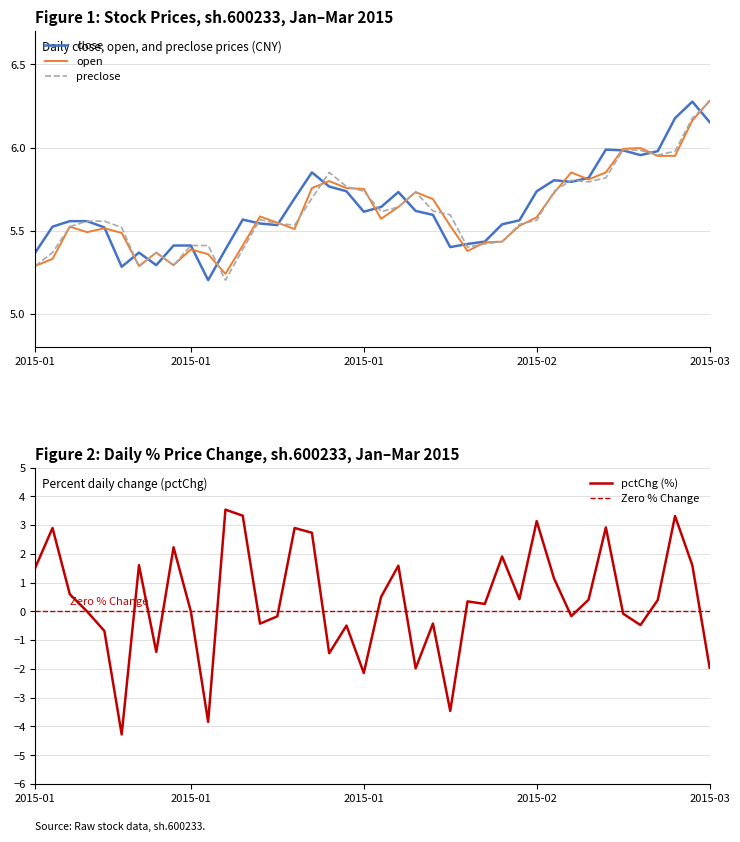

At which category is the sum across all series the highest?

2015-03